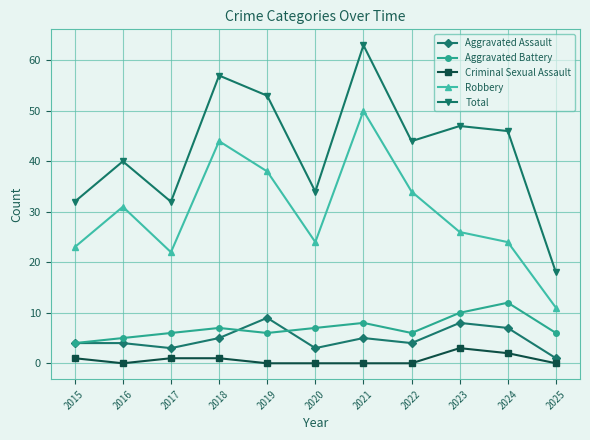

Is this an area chart (filled region under the line)?

No